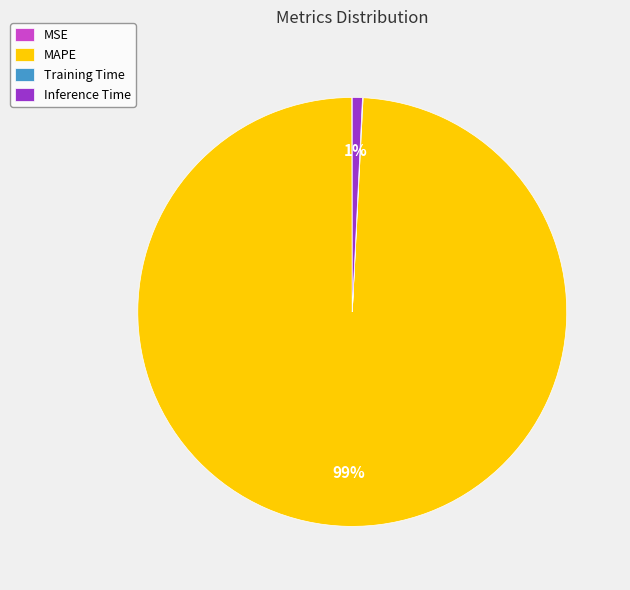

True or false: Inference Time accounts for 1% of the total.

True